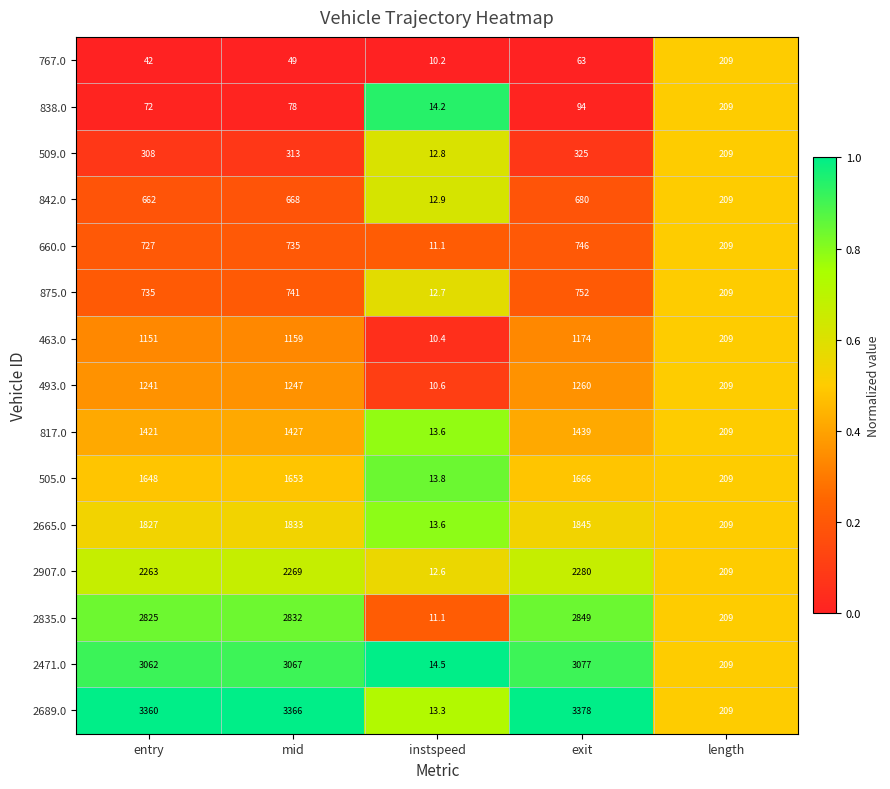

Which category has the highest value across all series?

exit